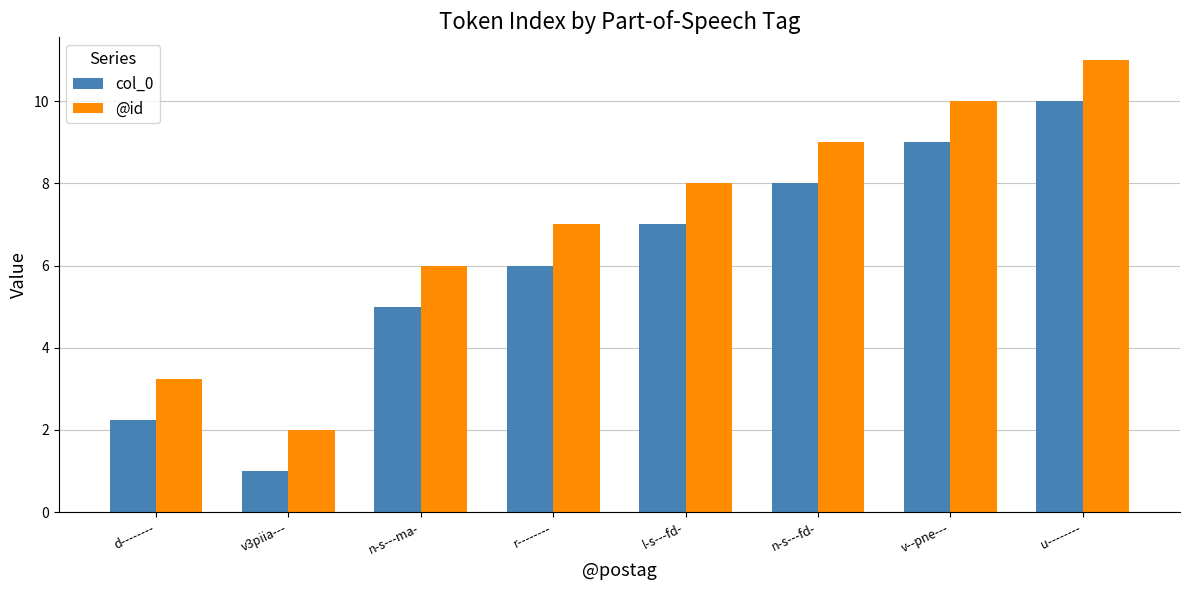

Count the number of categories in the chart.

8